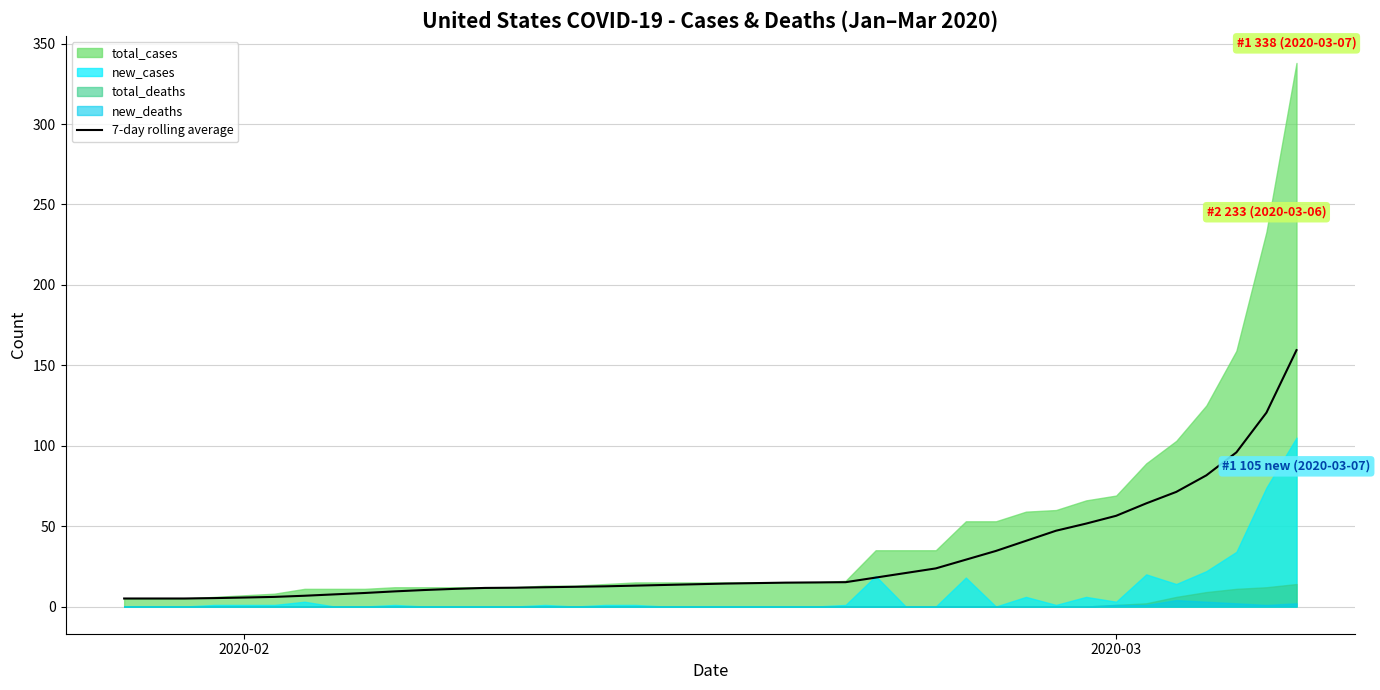

What is the highest value of the 7-day rolling average series?

159.4